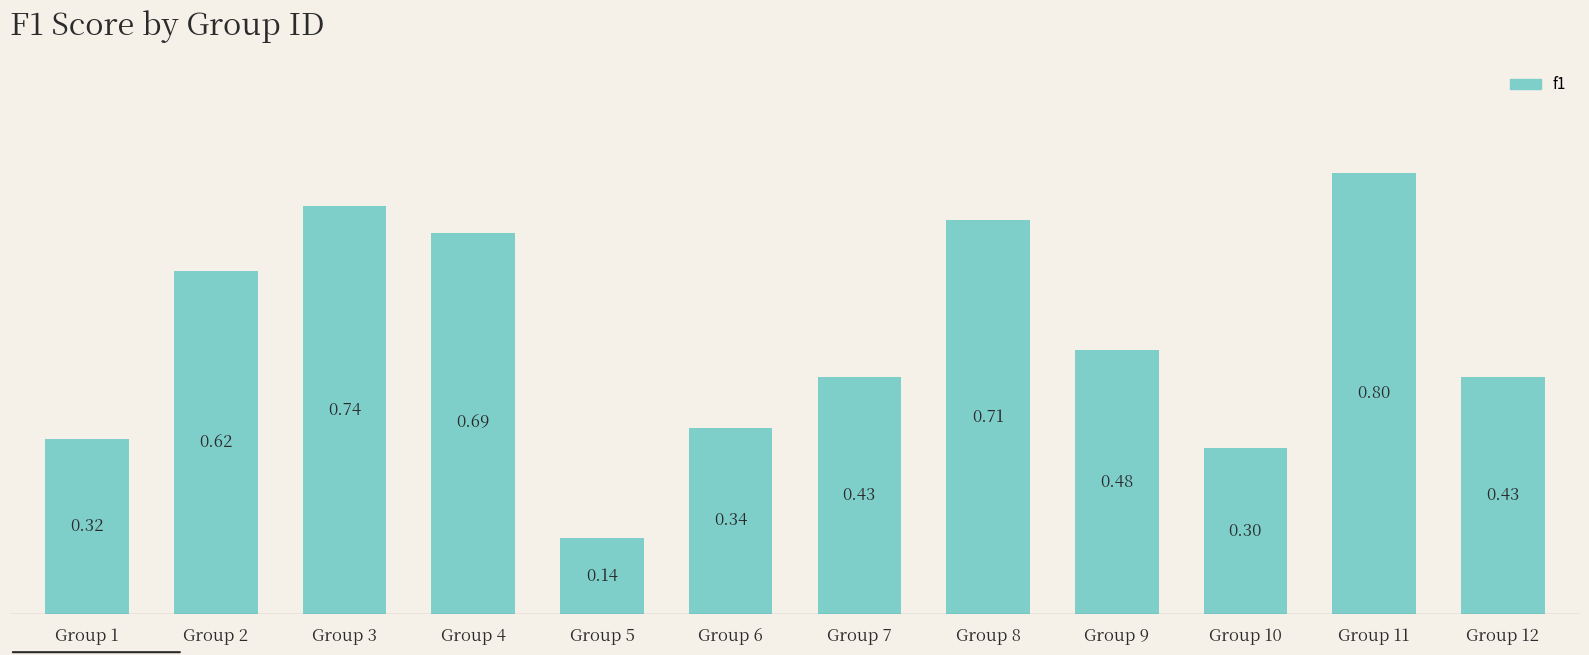

Are the bars horizontal?

No